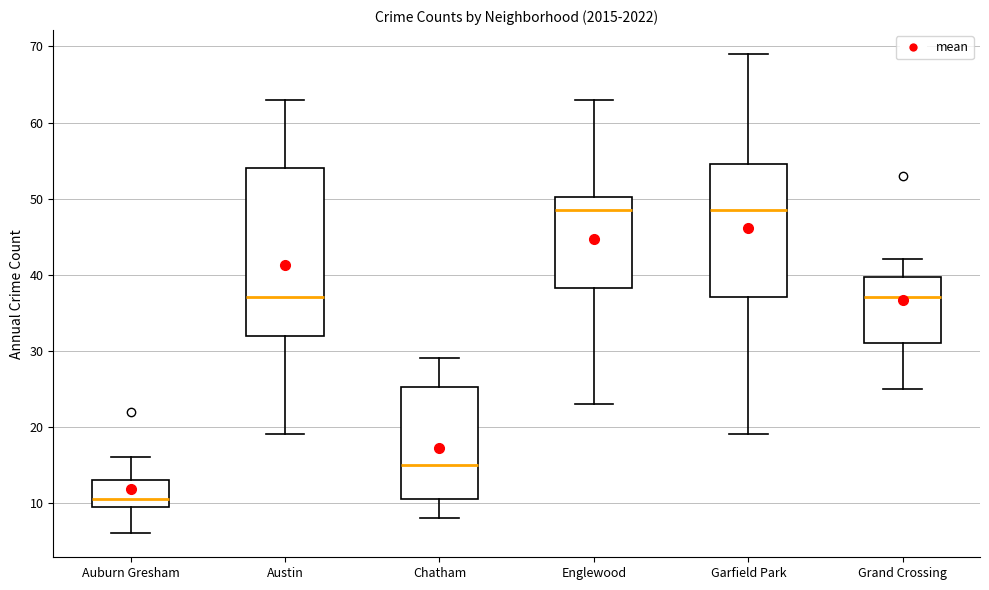

Reading left to right, transcribe this box plot: for each box, give where its median line is, the range the box spans, and where its two whiskers end, as read against the y-axis. The values are not printed on the chart, so give them approximately, as read against the axis.

Auburn Gresham: median 11, box 10 to 13, whiskers 6 to 16
Austin: median 37, box 32 to 54, whiskers 19 to 63
Chatham: median 15, box 11 to 25, whiskers 8 to 29
Englewood: median 49, box 38 to 50, whiskers 23 to 63
Garfield Park: median 49, box 37 to 55, whiskers 19 to 69
Grand Crossing: median 37, box 31 to 40, whiskers 25 to 42